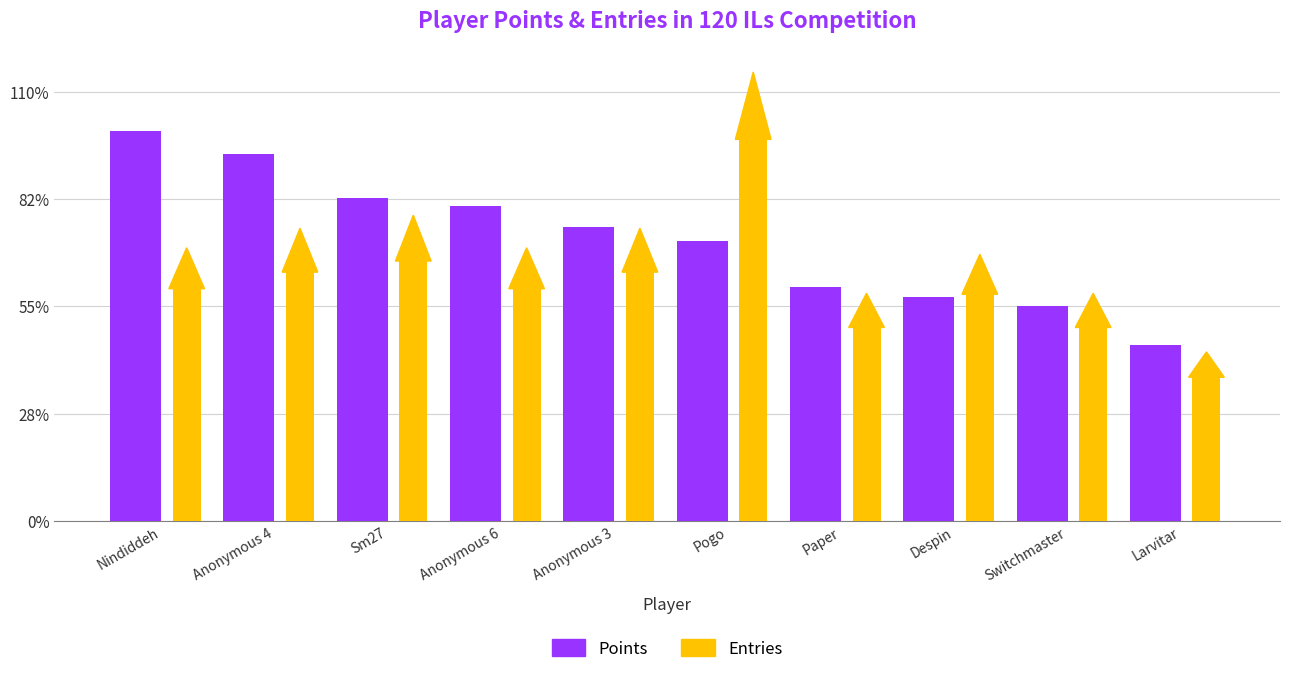

How many data points does each series have?

10